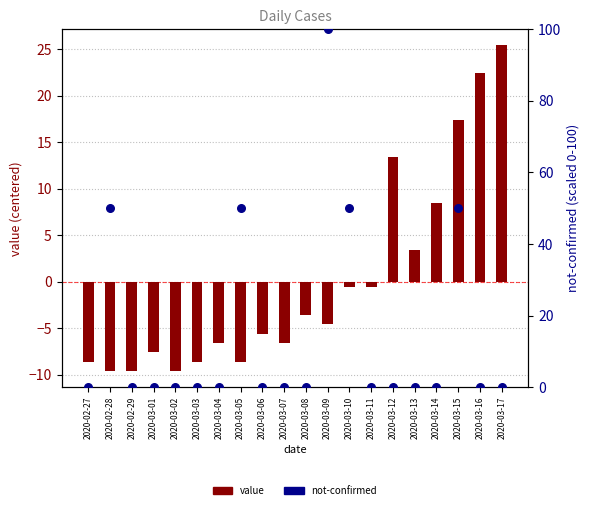

Which series reaches the maximum Y coordinate?

not-confirmed (scaled)